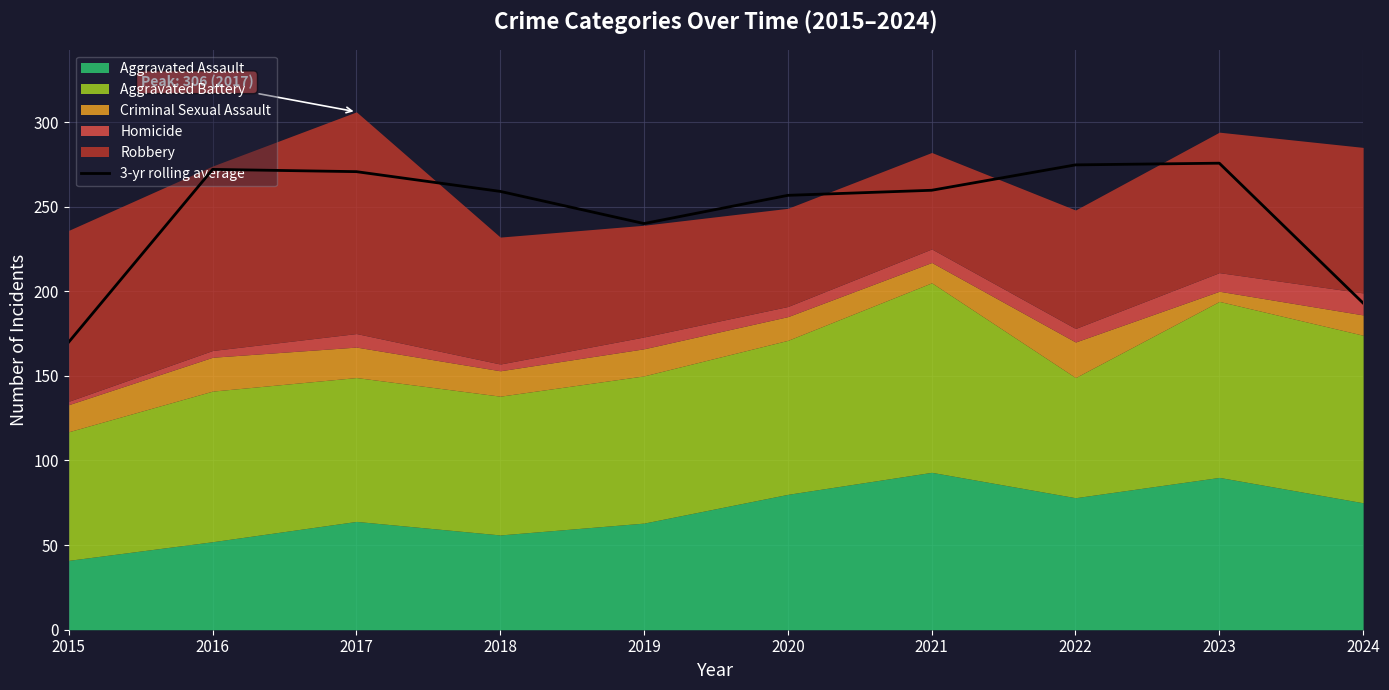

Count the number of categories in the chart.

10